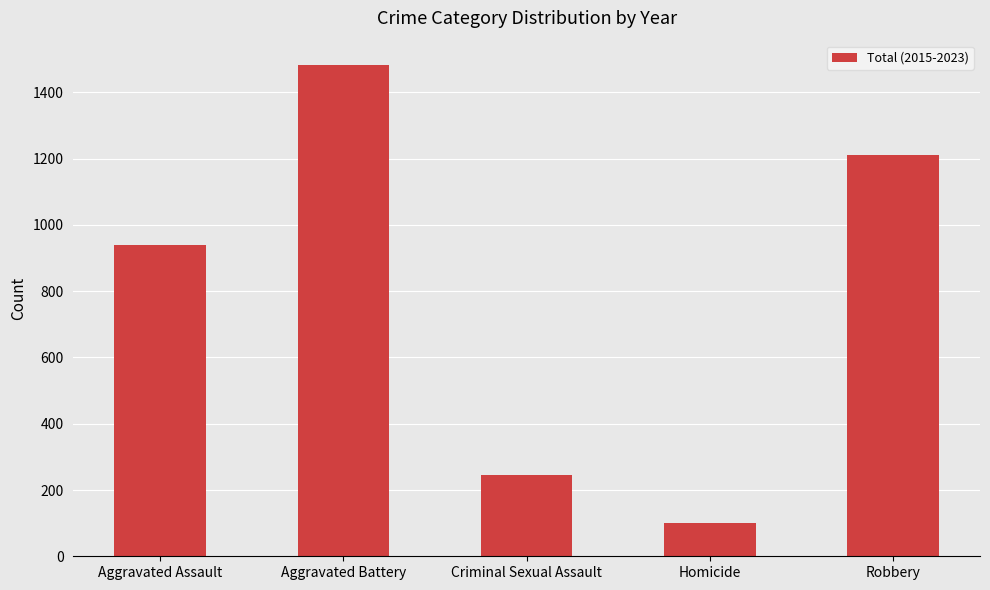

What is the change in value from Aggravated Assault to Criminal Sexual Assault?

-696